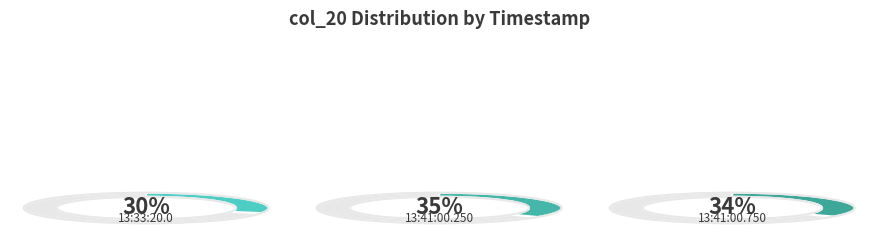

The 13:33:20.0# slice represents 30% of the pie. True or false?

True